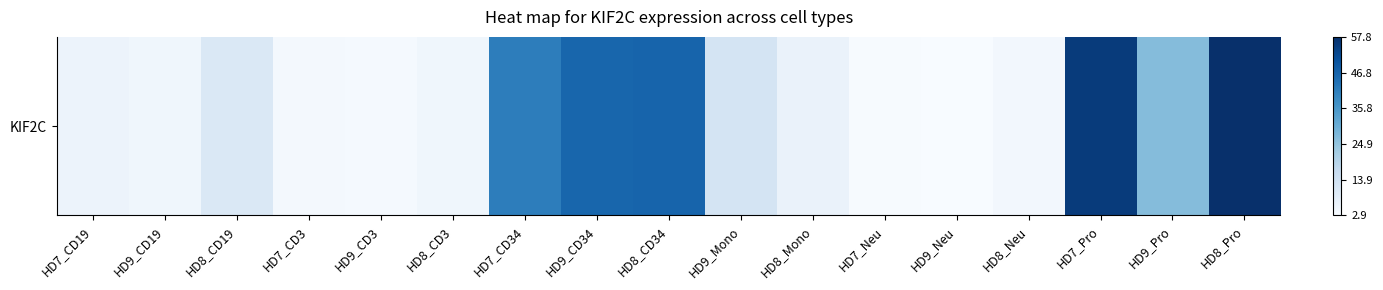

List the labels in order of value, smallest first.

HD9_Neu, HD7_Neu, HD9_CD3, HD7_CD3, HD8_Neu, HD8_CD3, HD9_CD19, HD7_CD19, HD8_Mono, HD8_CD19, HD9_Mono, HD9_Pro, HD7_CD34, HD9_CD34, HD8_CD34, HD7_Pro, HD8_Pro